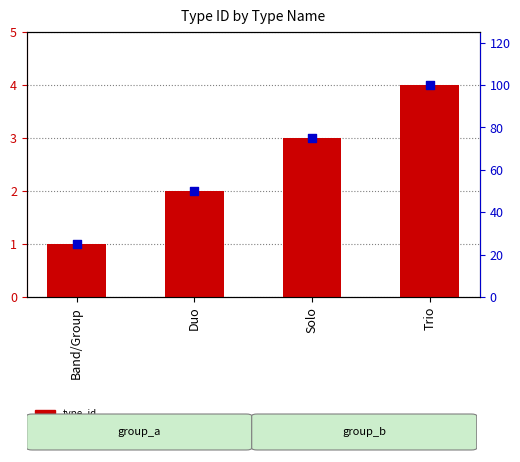

Which series has the largest total across all categories?

percentile rank within the sample